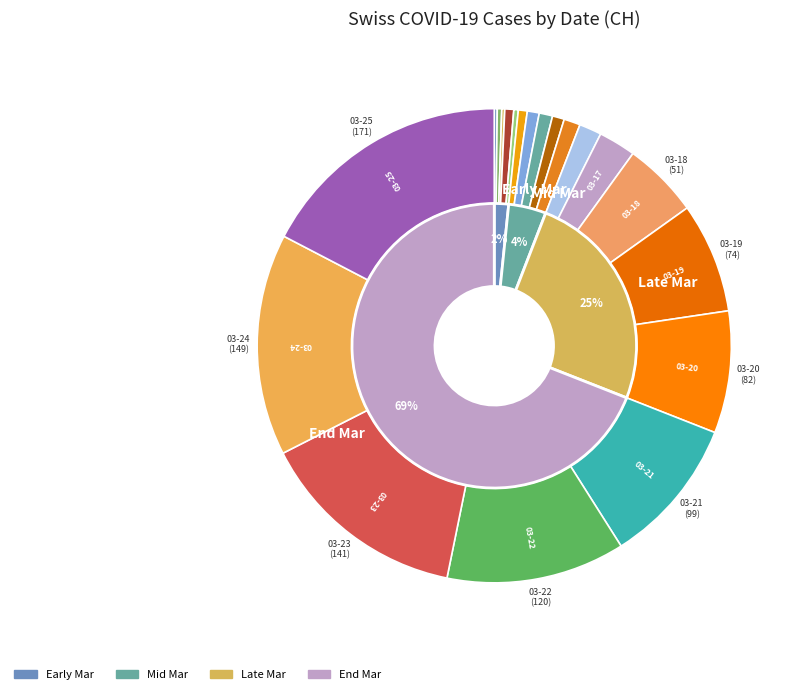

Rank the categories by value from lowest to highest.

2020-03-06, 2020-03-08, 2020-03-07, 2020-03-10, 2020-03-09, 2020-03-11, 2020-03-12, 2020-03-14, 2020-03-13, 2020-03-15, 2020-03-16, 2020-03-17, 2020-03-18, 2020-03-19, 2020-03-20, 2020-03-21, 2020-03-22, 2020-03-23, 2020-03-24, 2020-03-25